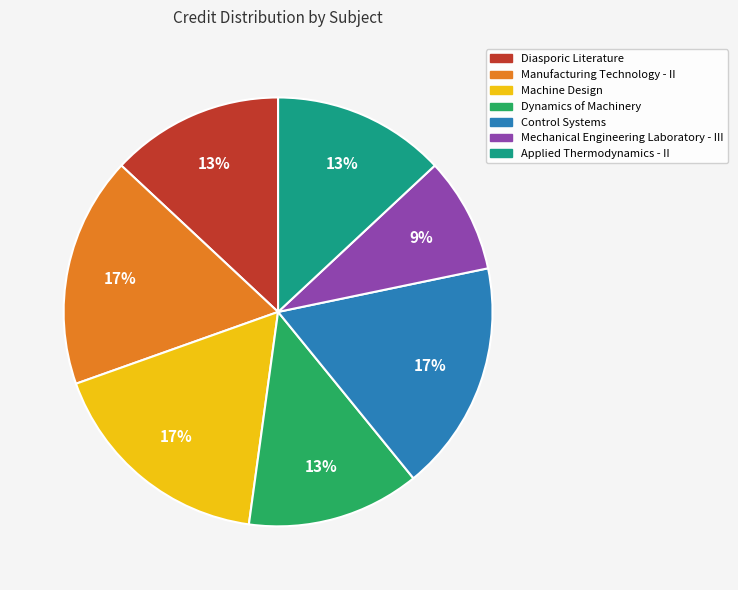

Do Dynamics of Machinery and Applied Thermodynamics - II together represent more than half of the pie?

No